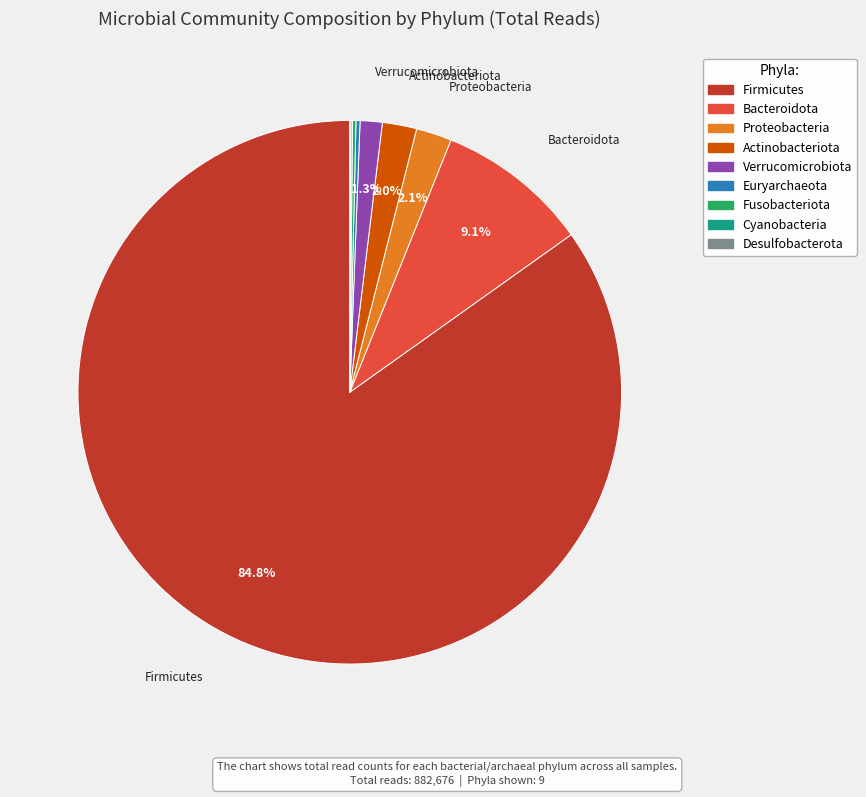

Is there any slice that represents more than half of the pie?

Yes